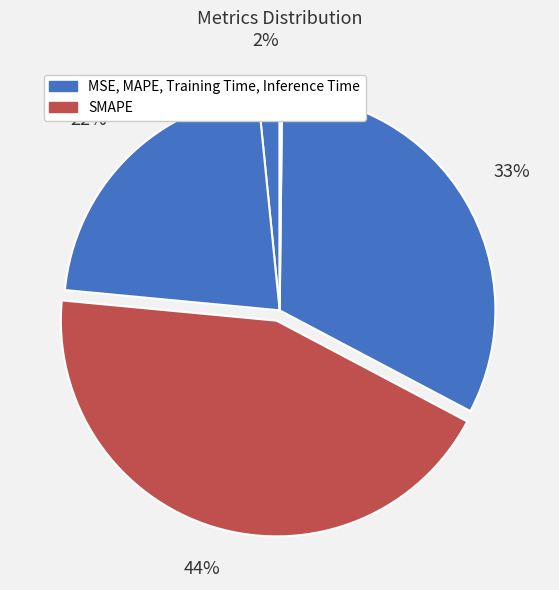

Is there a majority slice in this chart?

No